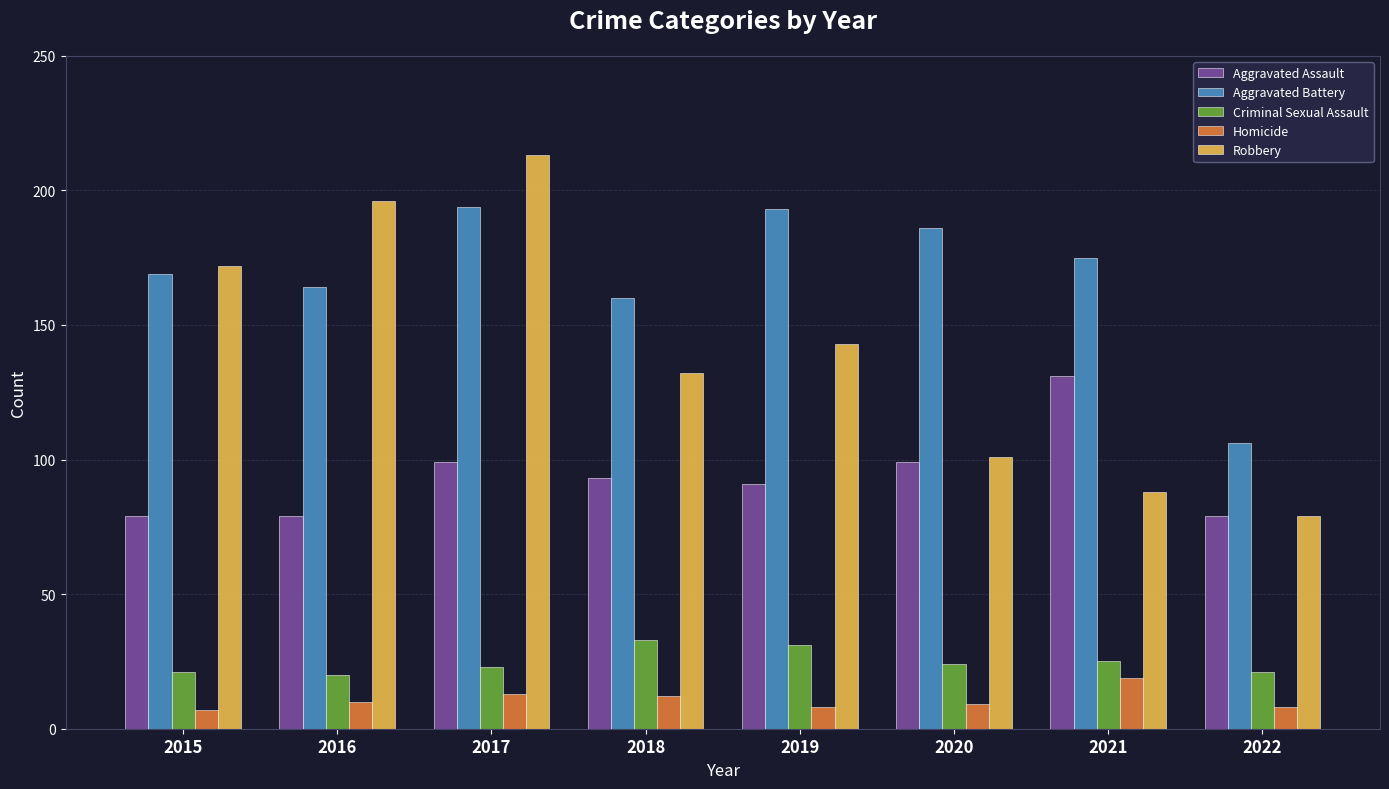

What is the minimum value shown in the chart?

7